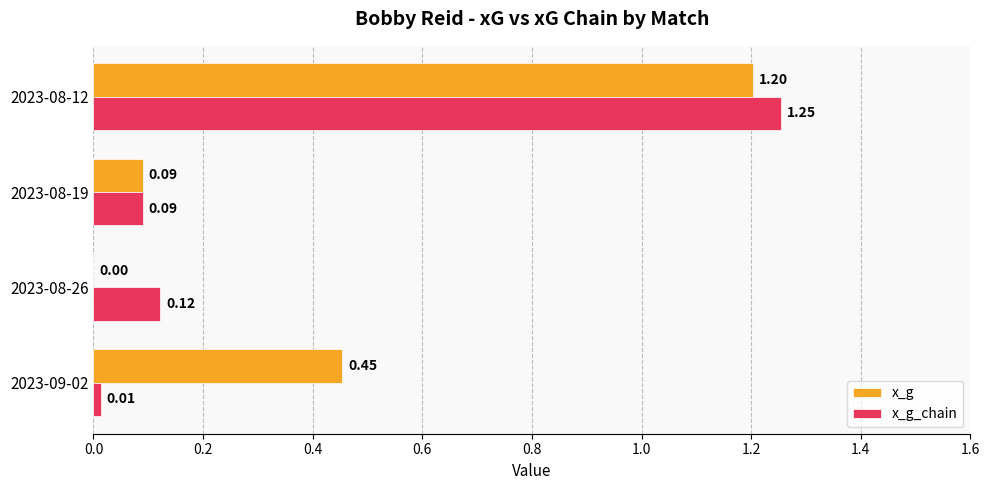

At which category is the sum across all series the highest?

2023-08-12